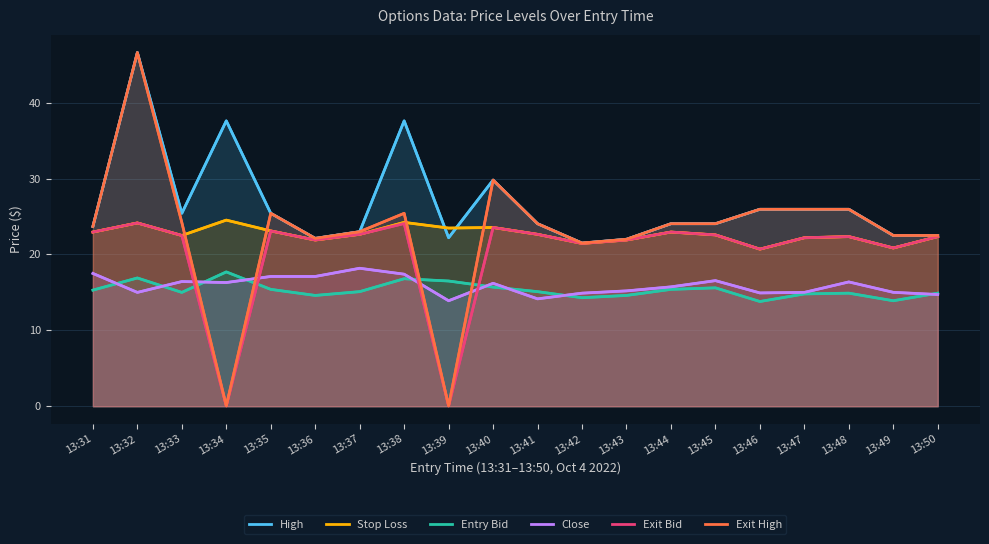

What is the difference between the second highest and second lowest values in the Close series?

3.3